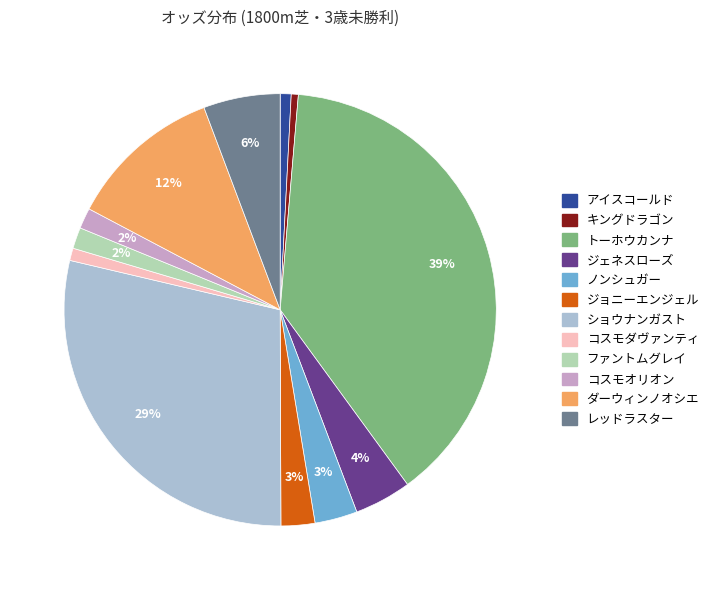

What percentage is the ノンシュガー slice, to the nearest percent?

3%